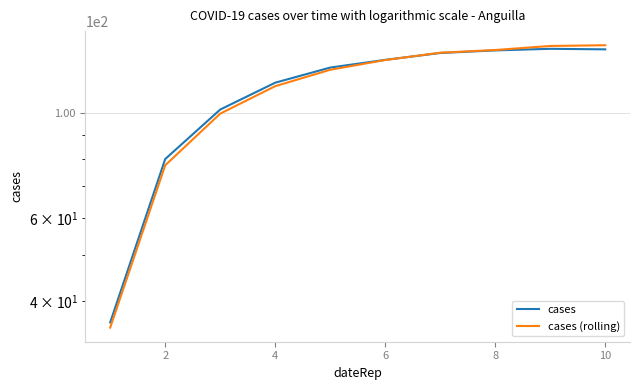

At 10, list the series in order from smallest to largest.

cases, cases (rolling)